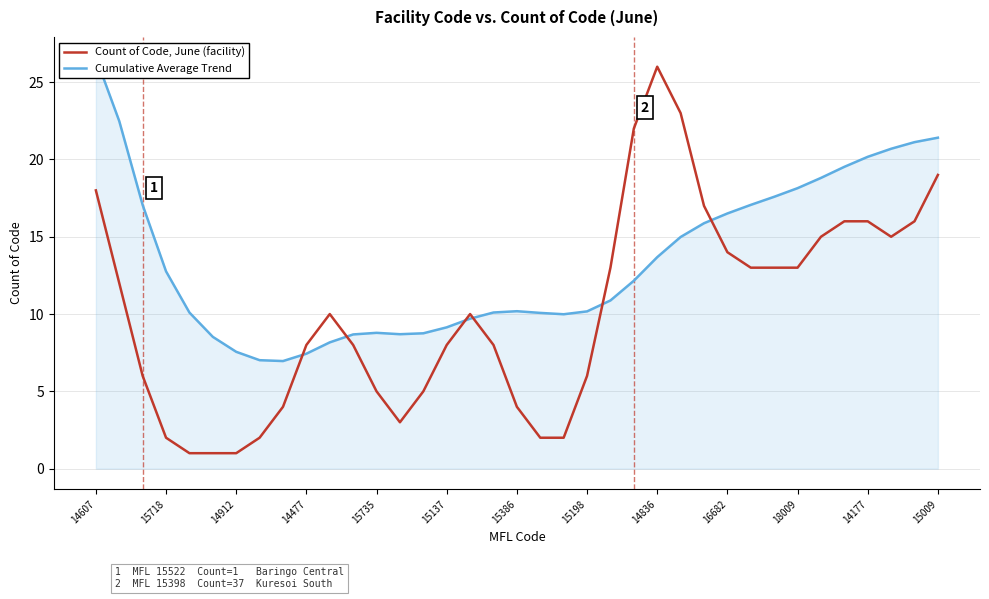

Rank the series by their average value, from highest to lowest.

Cumulative Average Trend, Count of Code, June (facility)